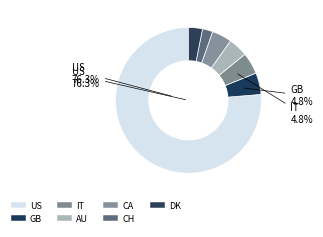

To the nearest percent, what is the combined percentage of CA and CH?

7%